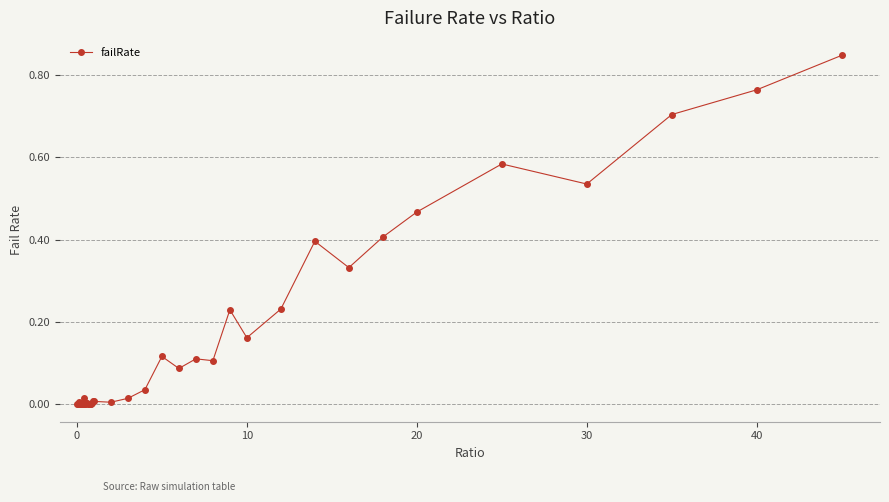

What is the sum of all values?

6.2